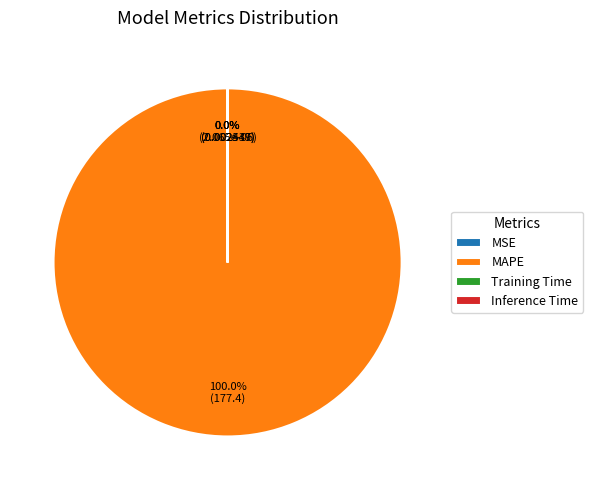

Is it true that MSE is 0% of the pie?

True